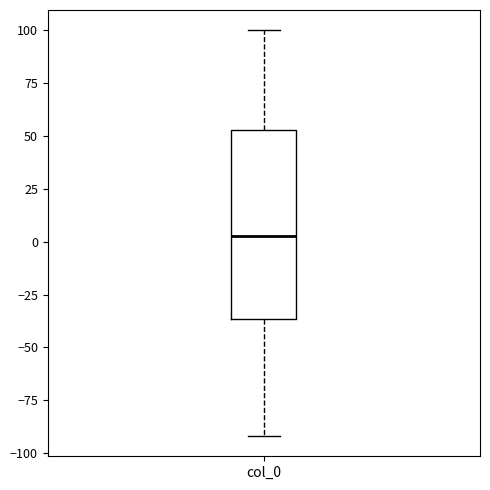

Where does the median line of the box for col_0 sit on the y-axis? The values are not printed on the chart, so give them approximately, as read against the axis.

5